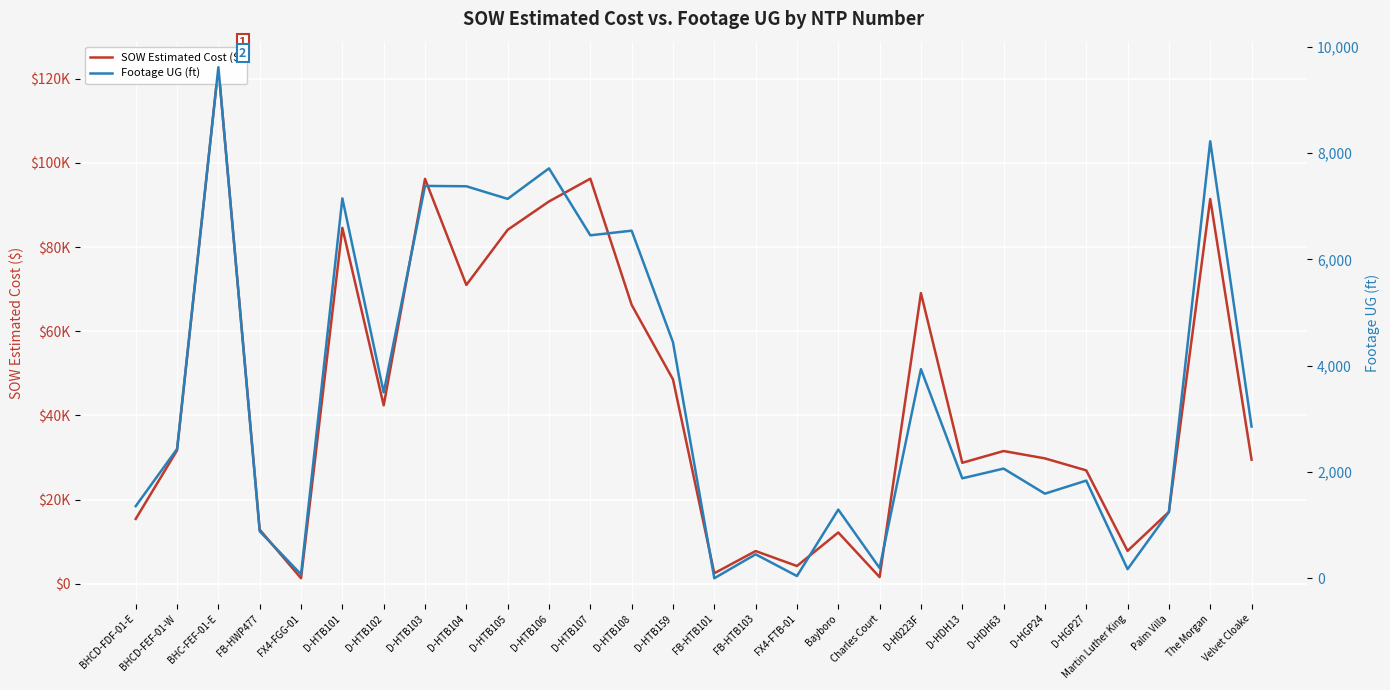

List the series in order of their peak value, highest first.

SOW Estimated Cost ($), Footage UG (ft)